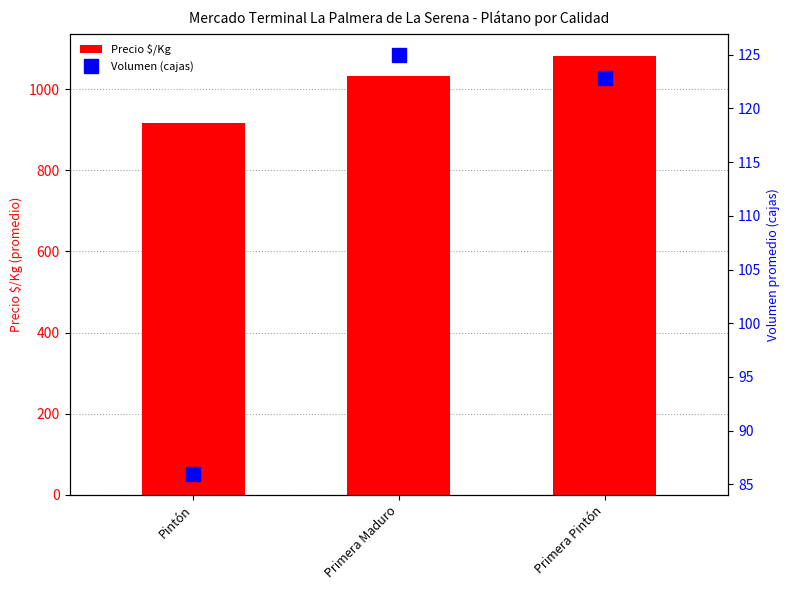

List the series in order of their peak value, lowest first.

Volumen (cajas), Precio $/Kg